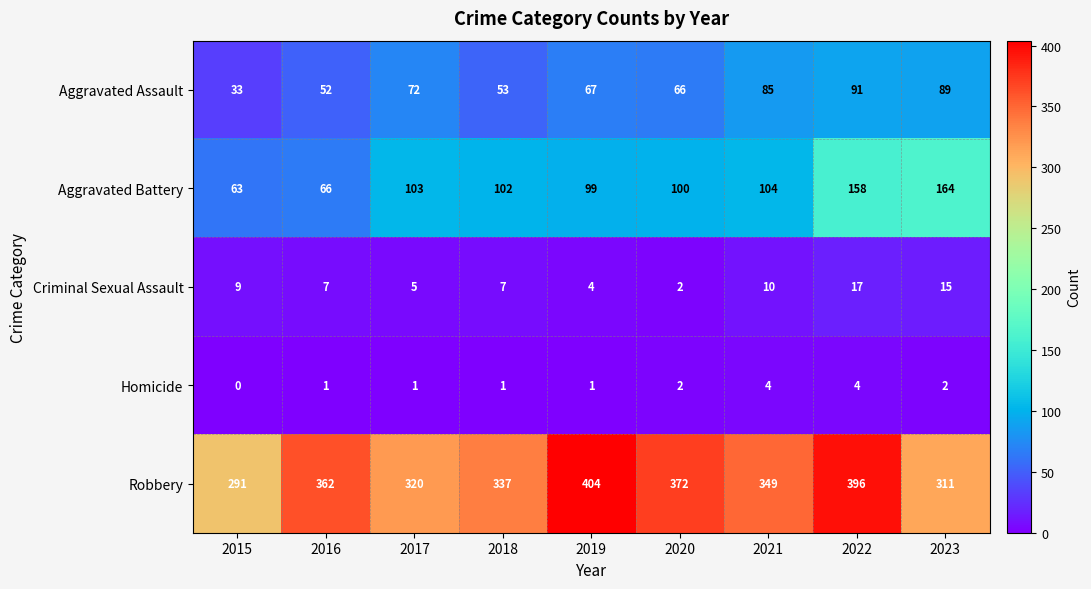

Between 2020 and 2021, which series saw the biggest shift?

Robbery